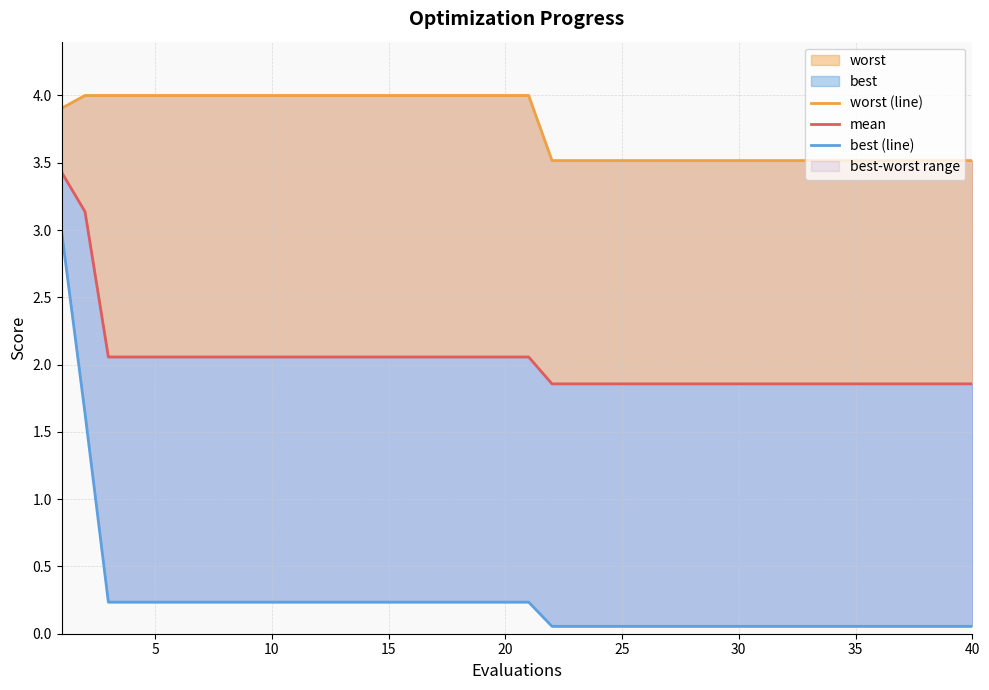

Reading right to left, extract all data points from this chart.

worst (line): 3.5	3.5	3.5	3.5	3.5	3.5	3.5	3.5	3.5	3.5	3.5	3.5	3.5	3.5	3.5	3.5	3.5	3.5	3.5	4.0	4.0	4.0	4.0	4.0	4.0	4.0	4.0	4.0	4.0	4.0	4.0	4.0	4.0	4.0	4.0	4.0	4.0	4.0	4.0	3.9
mean: 1.9	1.9	1.9	1.9	1.9	1.9	1.9	1.9	1.9	1.9	1.9	1.9	1.9	1.9	1.9	1.9	1.9	1.9	1.9	2.1	2.1	2.1	2.1	2.1	2.1	2.1	2.1	2.1	2.1	2.1	2.1	2.1	2.1	2.1	2.1	2.1	2.1	2.1	3.1	3.4
best (line): 0.1	0.1	0.1	0.1	0.1	0.1	0.1	0.1	0.1	0.1	0.1	0.1	0.1	0.1	0.1	0.1	0.1	0.1	0.1	0.2	0.2	0.2	0.2	0.2	0.2	0.2	0.2	0.2	0.2	0.2	0.2	0.2	0.2	0.2	0.2	0.2	0.2	0.2	1.6	3.0